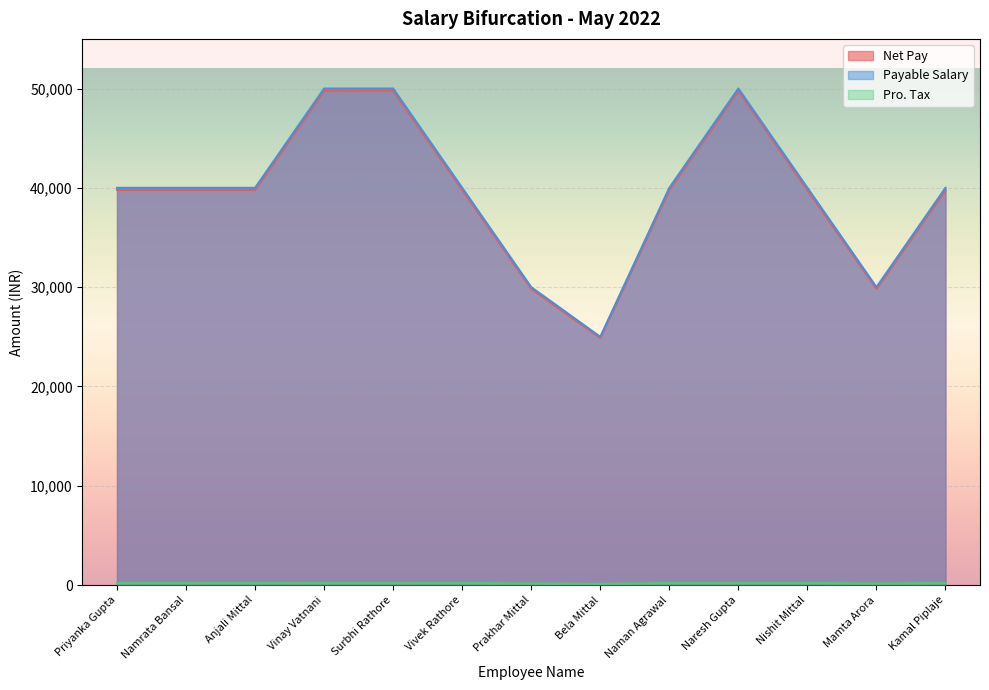

True or false: Payable Salary and Net Pay intersect in this chart.

False